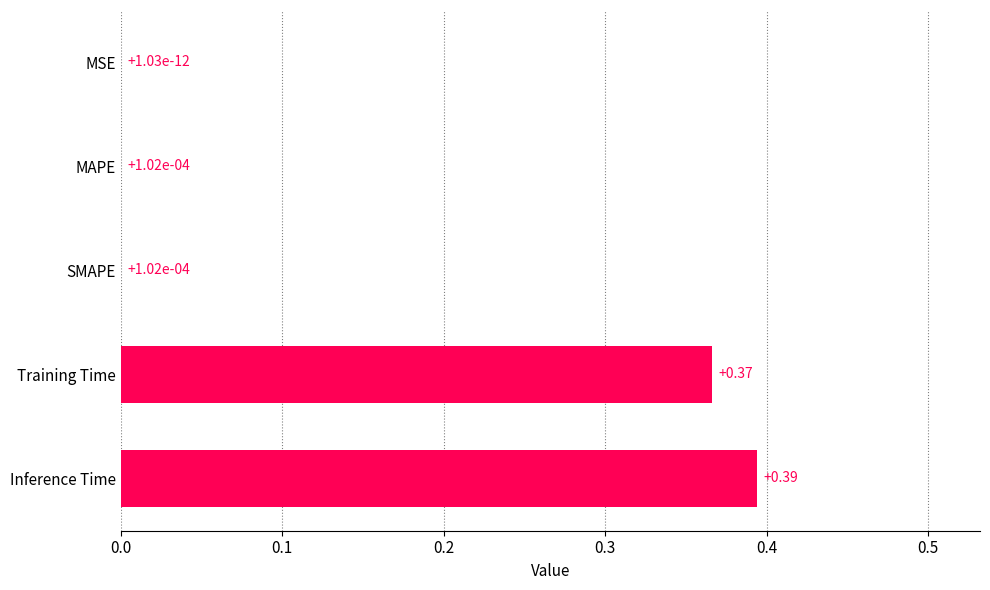

What is the average value?

0.2